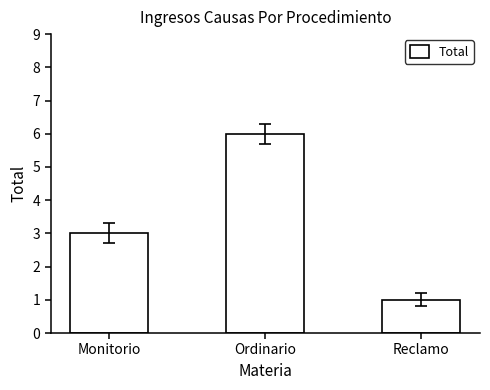

Rank the categories by value from highest to lowest.

Ordinario, Monitorio, Reclamo